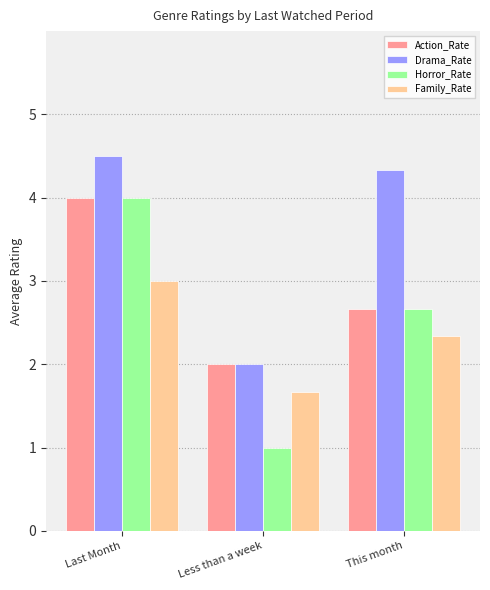

At which category does the chart reach its peak across all series?

Last Month